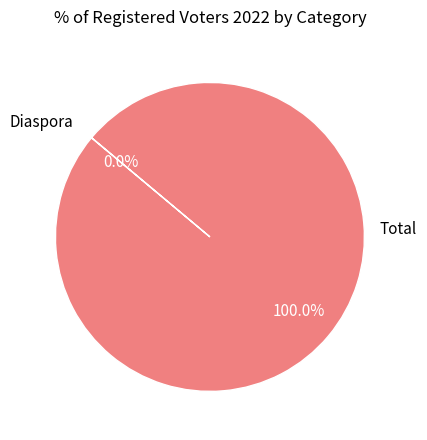

Is Total the majority of the pie?

Yes